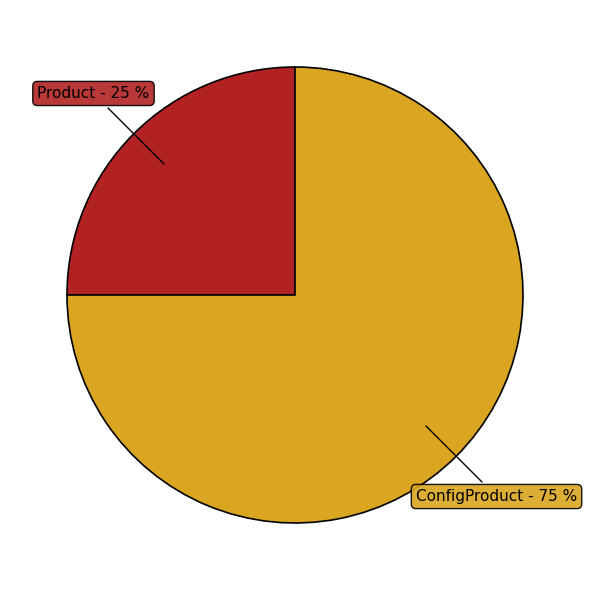

How many segments does this pie chart have?

2